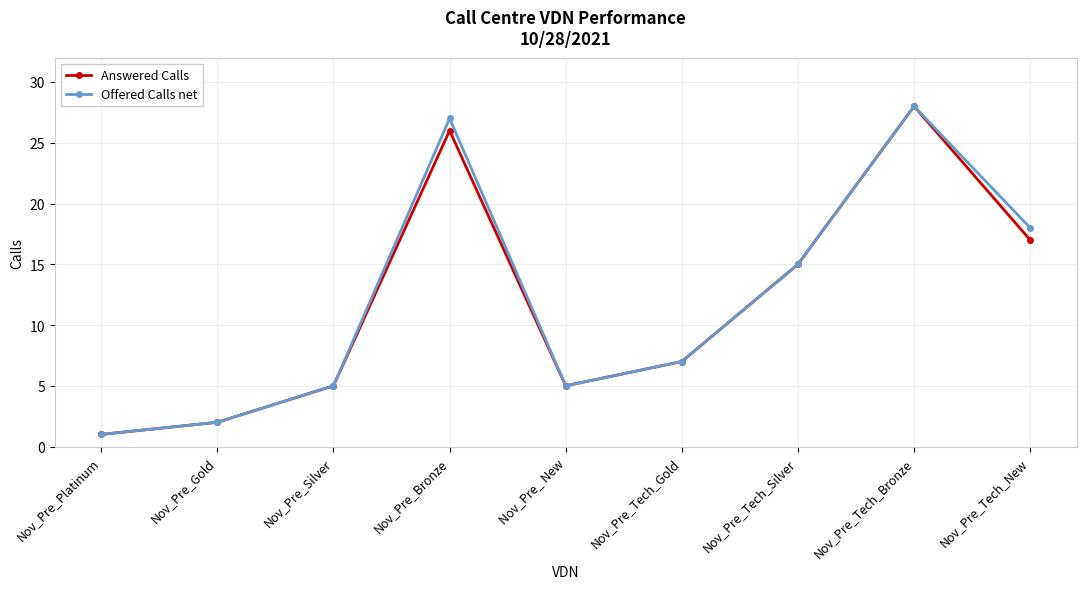

How many values in the Answered Calls series are below 7?

4